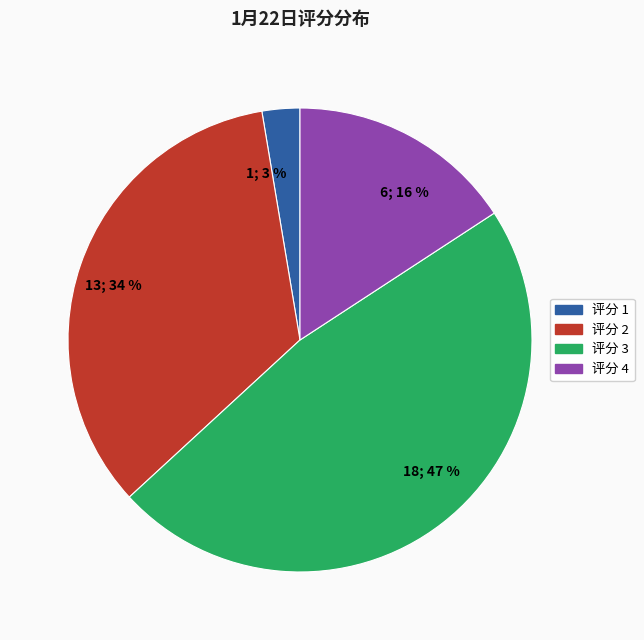

What percentage is the 18; 47 % slice, to the nearest percent?

47%